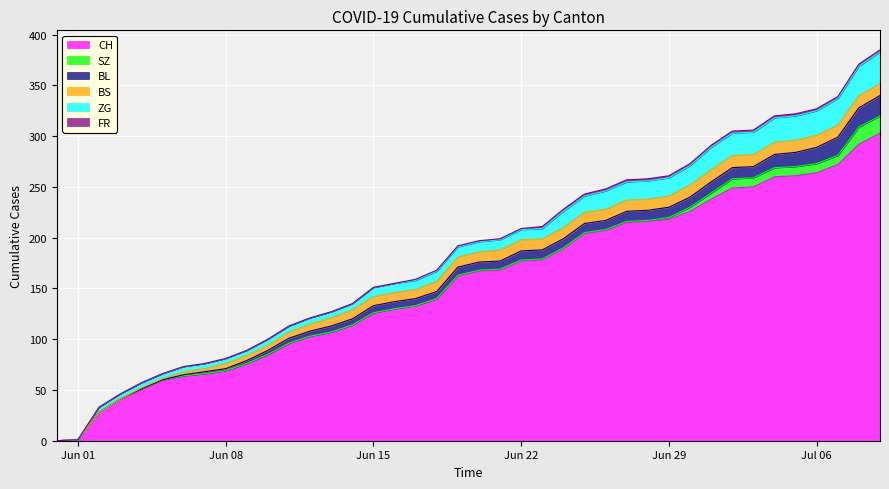

Between 2020-06-19 and 2020-06-28, which series saw the biggest shift?

CH